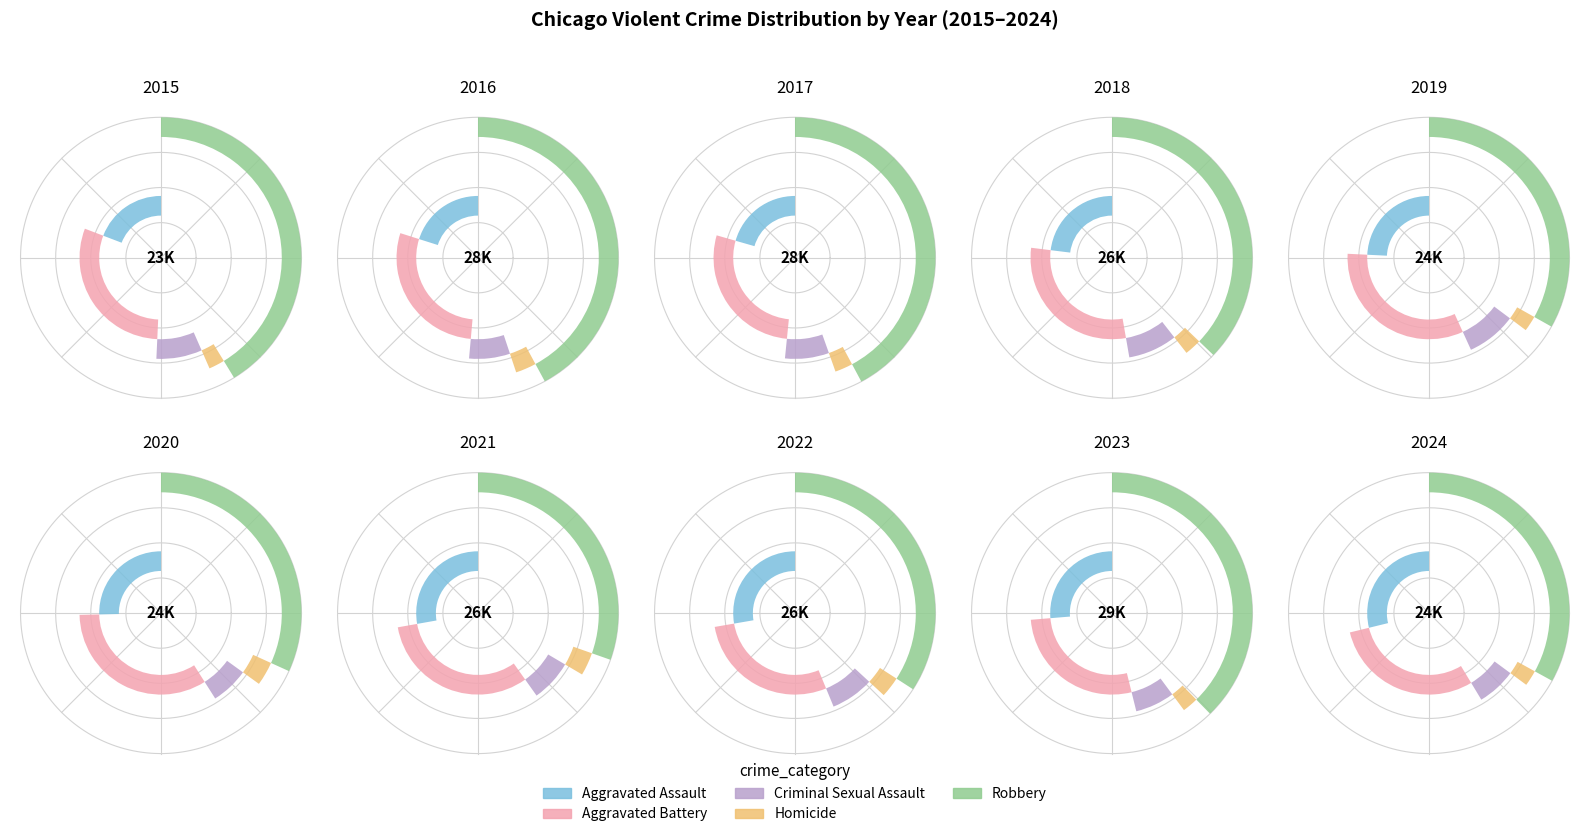

Count the number of slices in the pie.

10